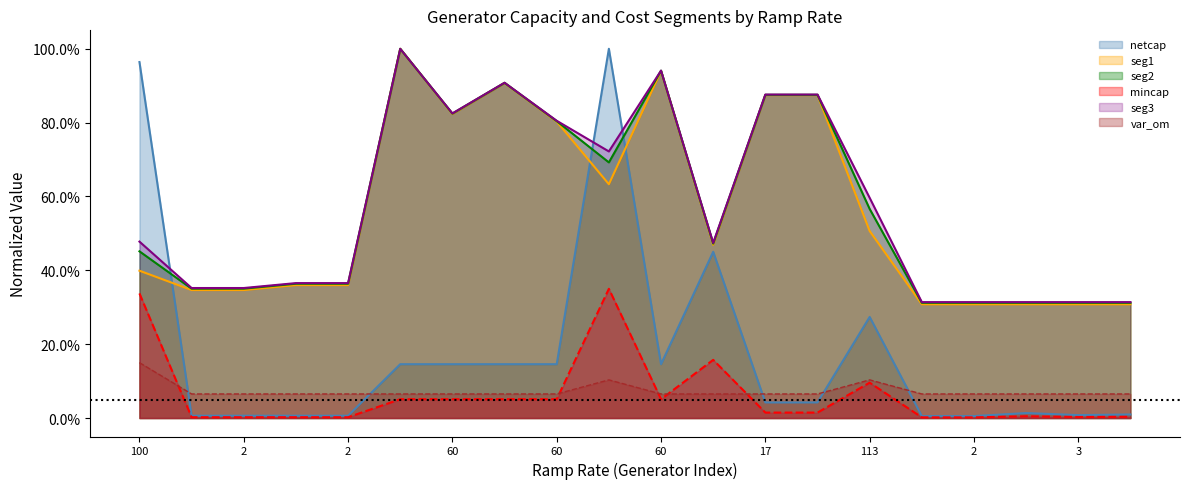

List the series in order of their peak value, lowest first.

var_om, mincap, netcap, seg1, seg2, seg3